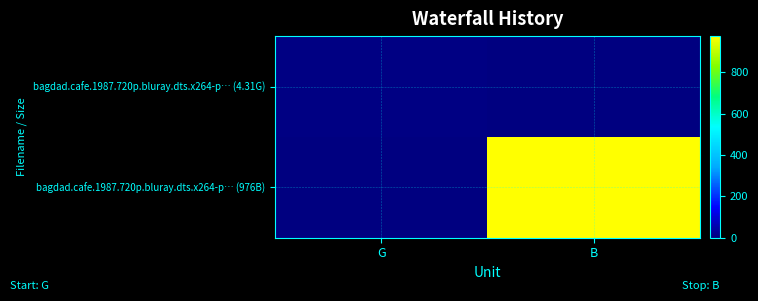

Reading left to right, list all the values displayed in this chart.

bagdad.cafe.1987.720p.bluray.dts.x264-p… (4.31G): G=4.3	B=0.0
bagdad.cafe.1987.720p.bluray.dts.x264-p… (976B): G=0.0	B=976.0